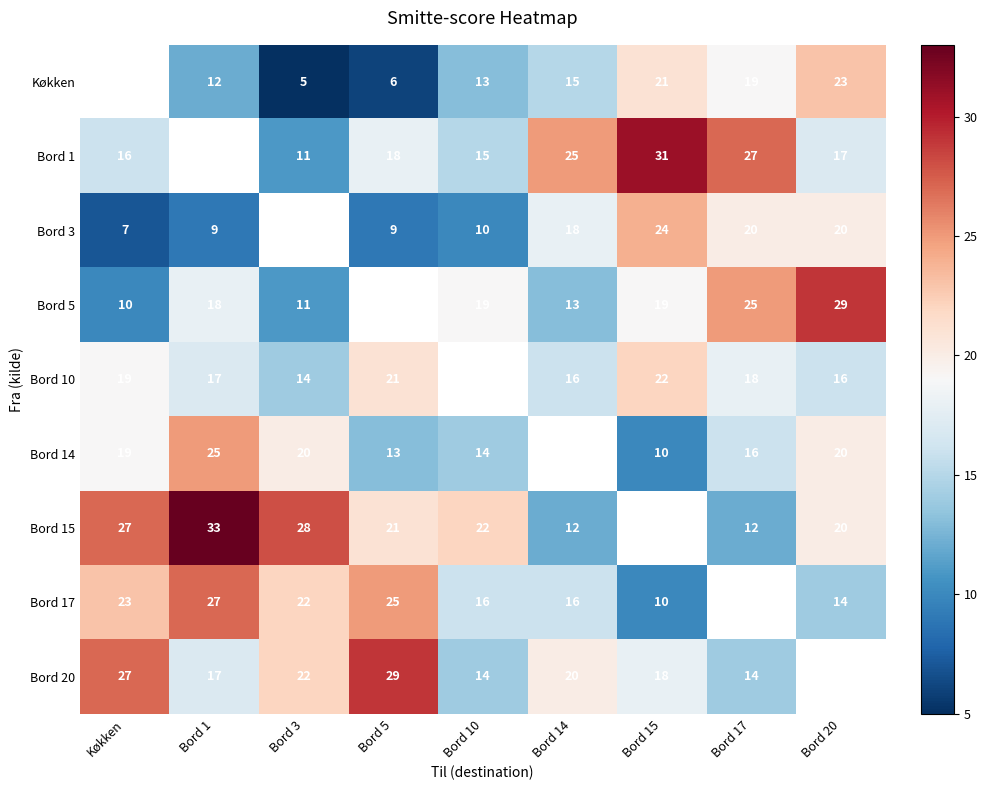

How many distinct data groups are displayed?

9